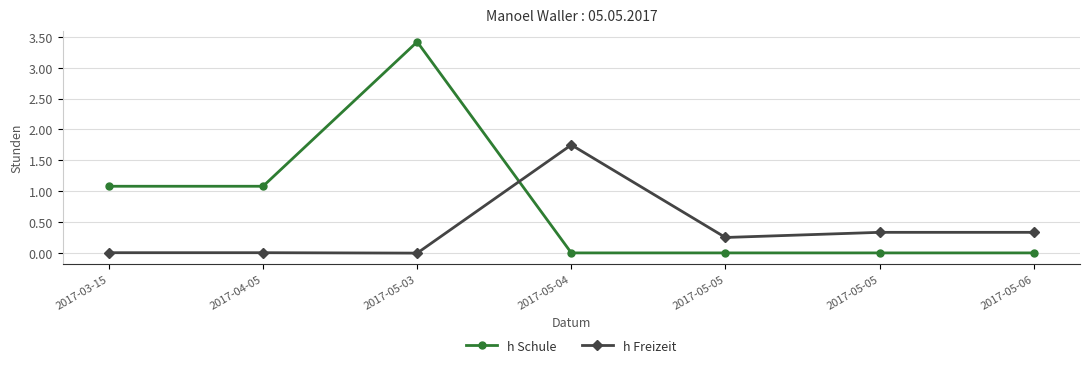

Is the value of h Schule at 2017-05-03 greater than the value of h Freizeit at 2017-05-06?

Yes